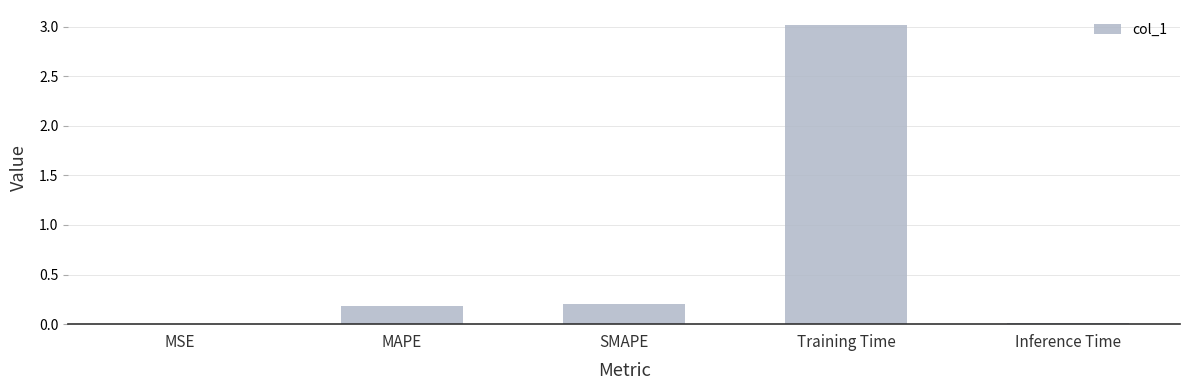

Is it true that the value at MAPE is 0.2?

True